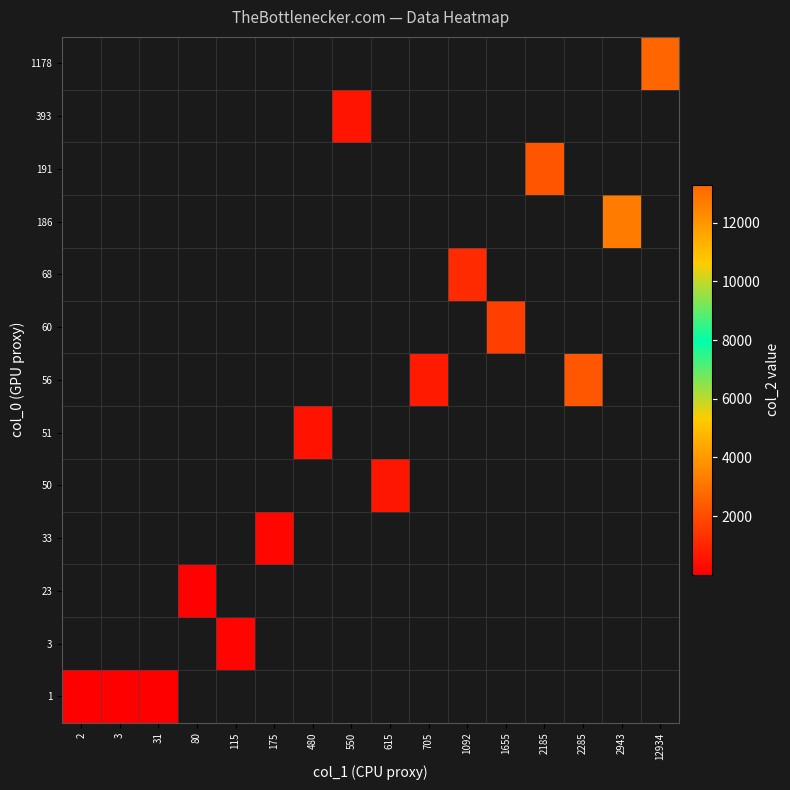

At how many categories does at least one series exceed 3232?

2